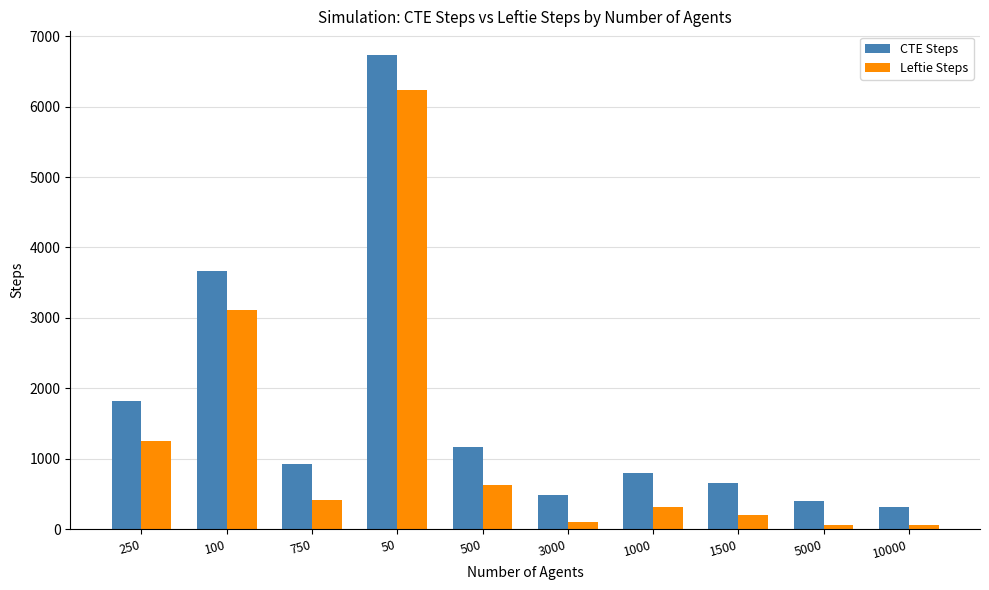

The value of Leftie Steps at 750 is 414. True or false?

True